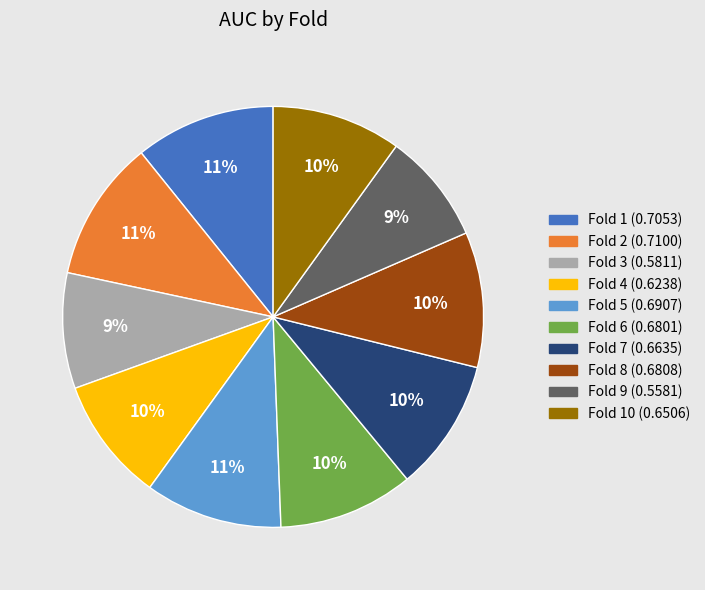

Is there any slice that represents more than half of the pie?

No